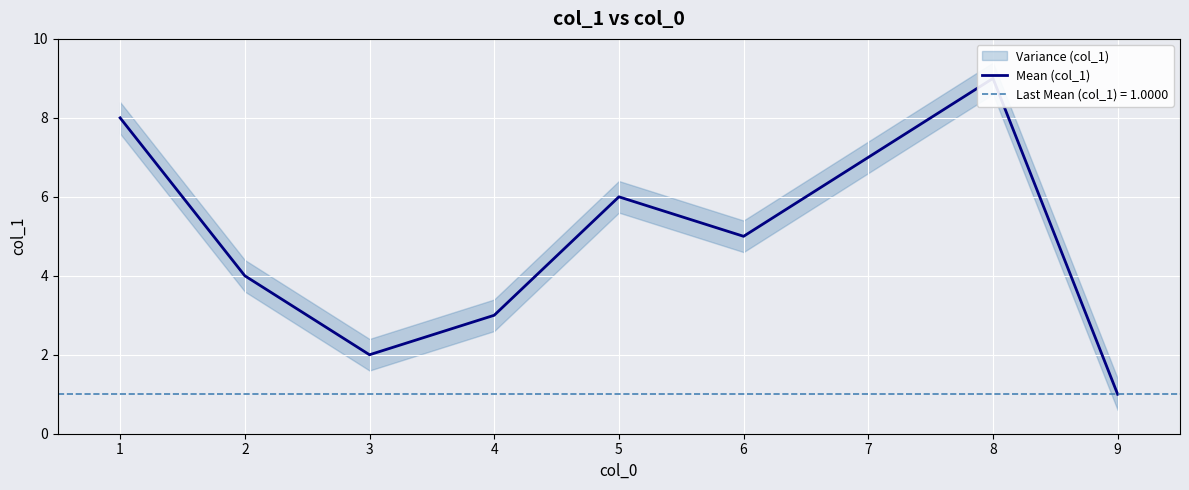

Count the values in the range 3 to 7.

5